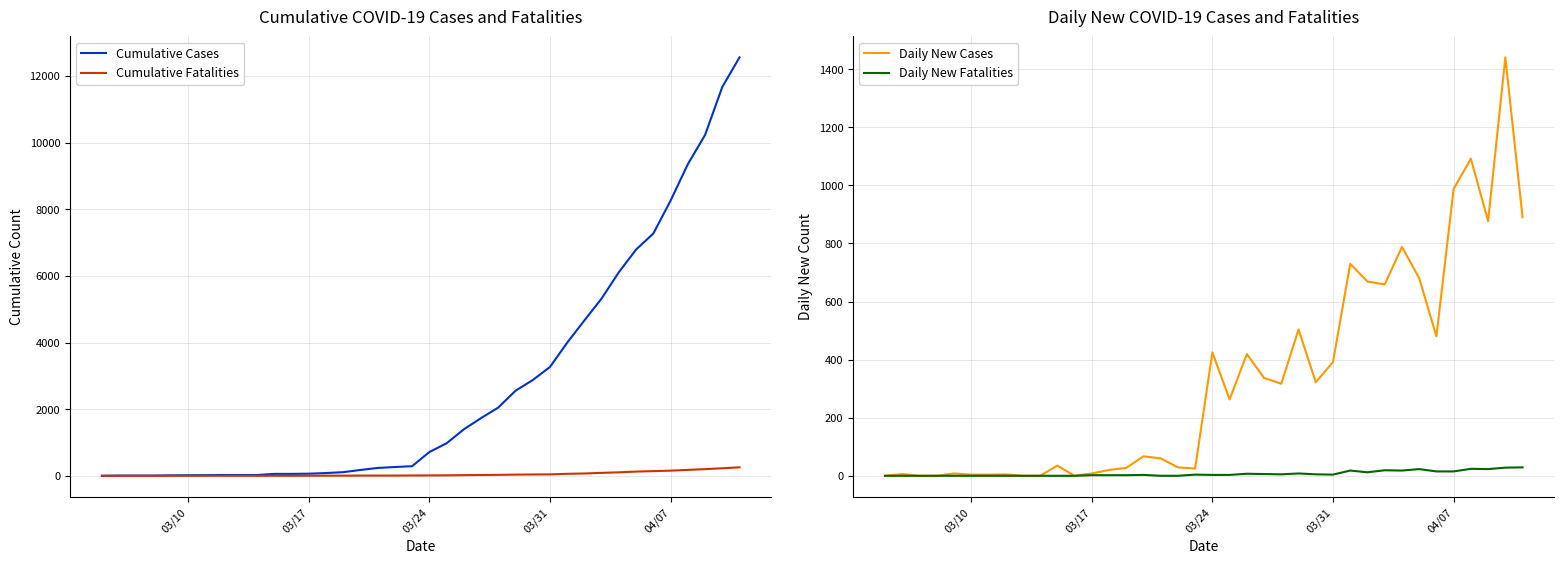

How many lines are shown in the chart?

4